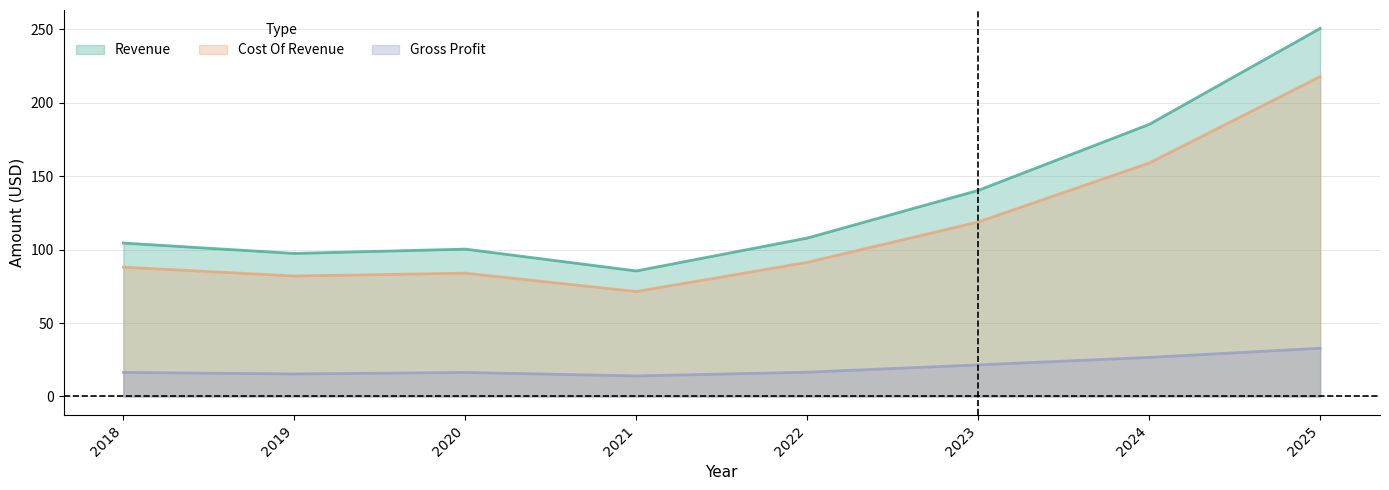

Reading left to right, extract all data points from this chart.

Revenue: 104.4	97.3	100.3	85.4	107.8	140.3	185.2	250.5
Cost Of Revenue: 88.0	82.0	83.9	71.4	91.3	118.7	158.9	217.6
Gross Profit: 16.4	15.4	16.4	14.0	16.5	21.5	26.6	32.8